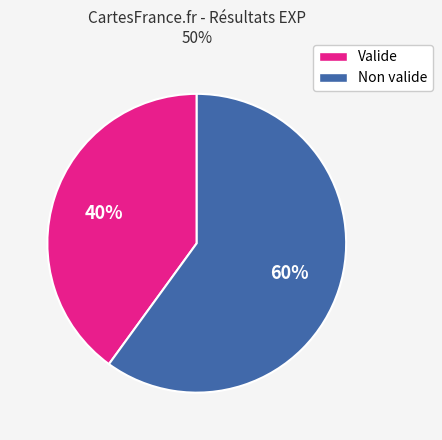

Does Valide account for over 50% of the chart?

No